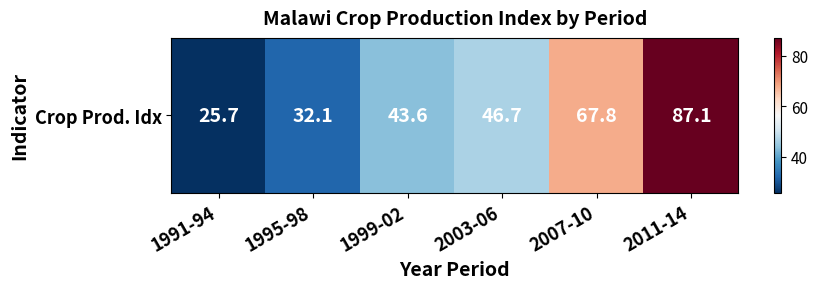

Is it true that the value at 2007-10 is 34.2?

False